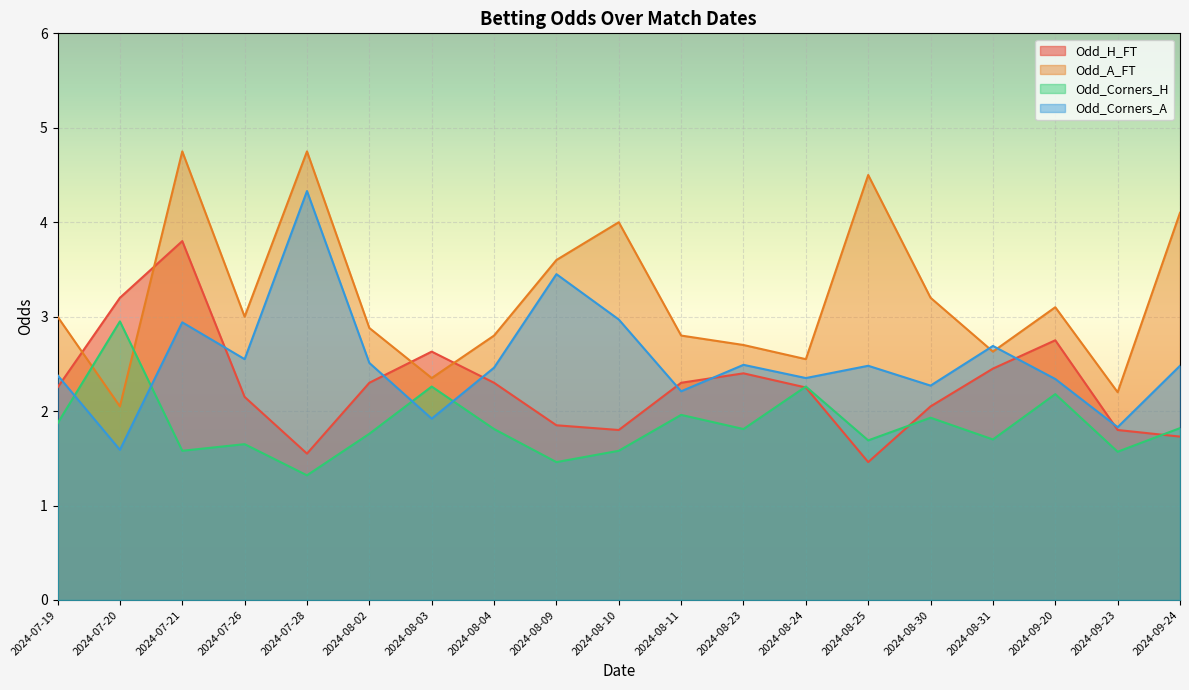

What is the lowest value of the Odd_H_FT series?

1.5